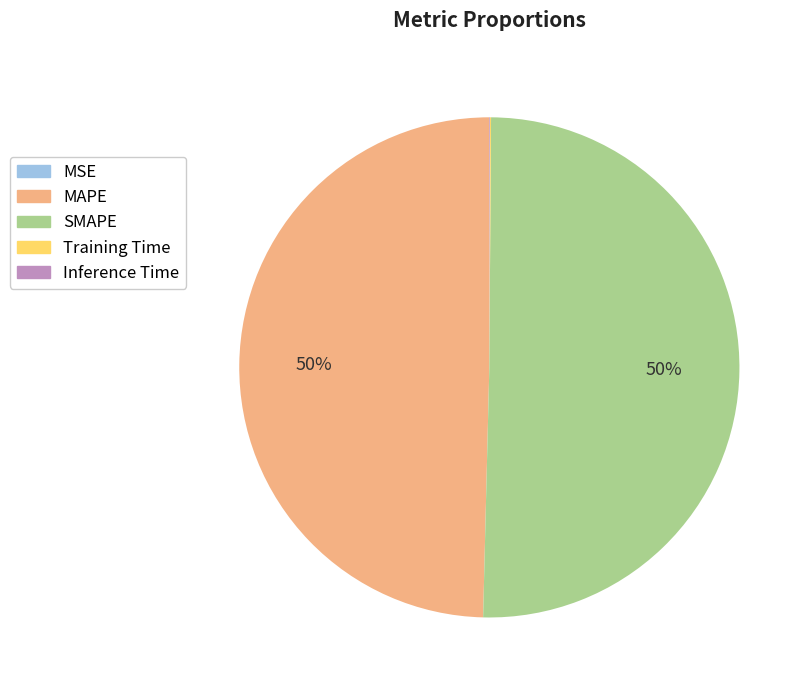

Is it true that MAPE is 60% of the pie?

False